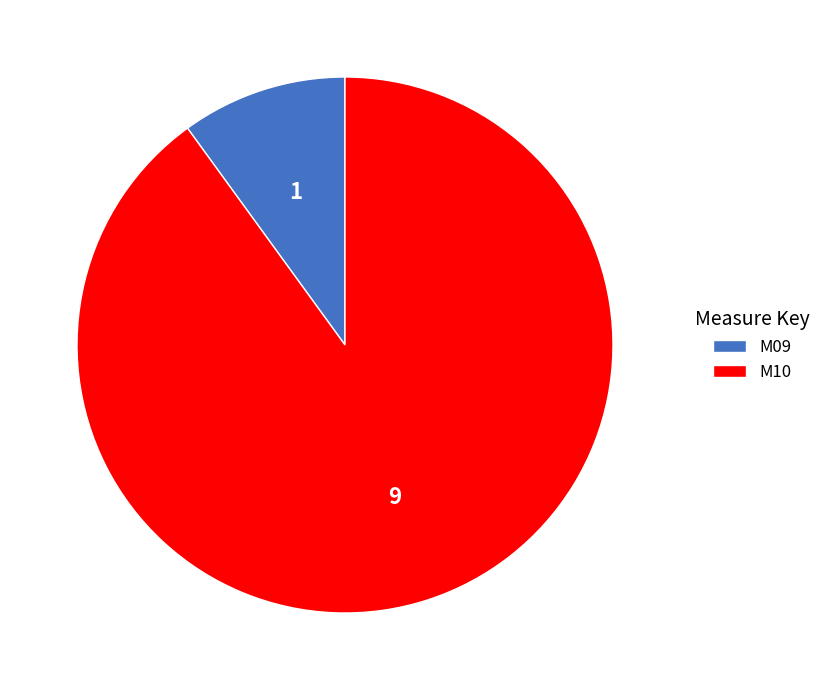

How many segments does this pie chart have?

2